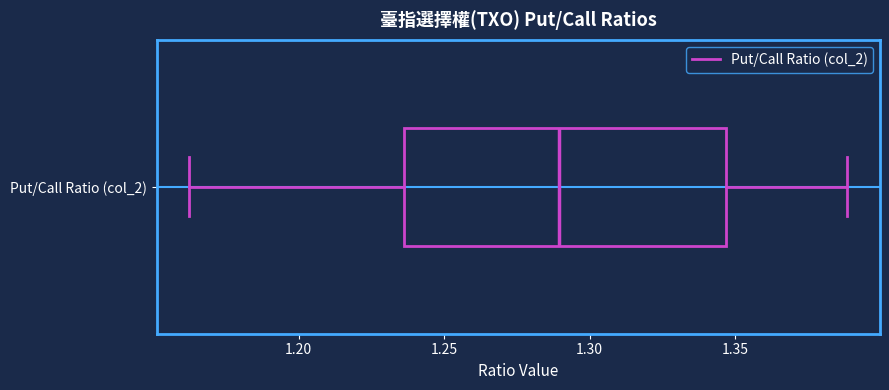

Read this box plot against the x-axis: the position of the median line, the range covered by the box, and the ends of both whiskers. The values are not printed on the chart, so give them approximately, as read against the axis.

median 1.290, box 1.235 to 1.345, whiskers 1.160 to 1.390